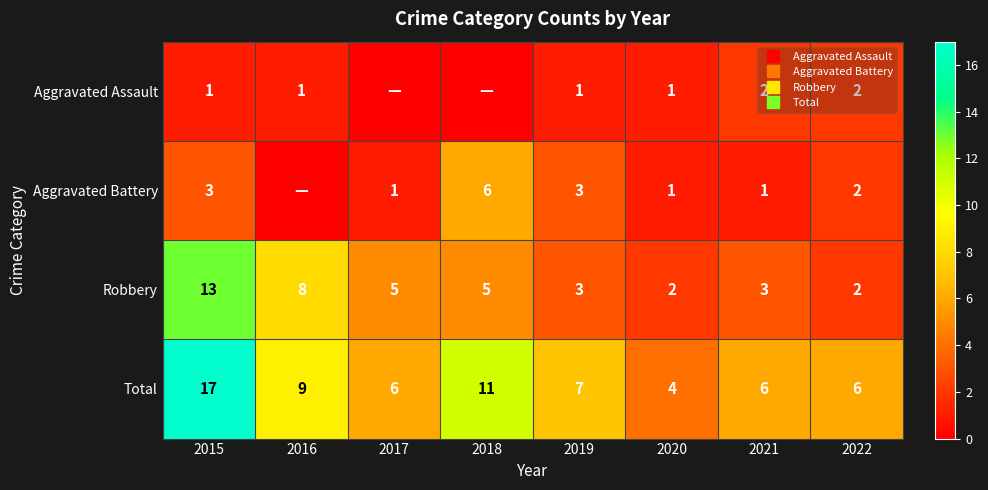

Rank the categories by Aggravated Battery value from lowest to highest.

2016, 2017, 2020, 2021, 2022, 2015, 2019, 2018